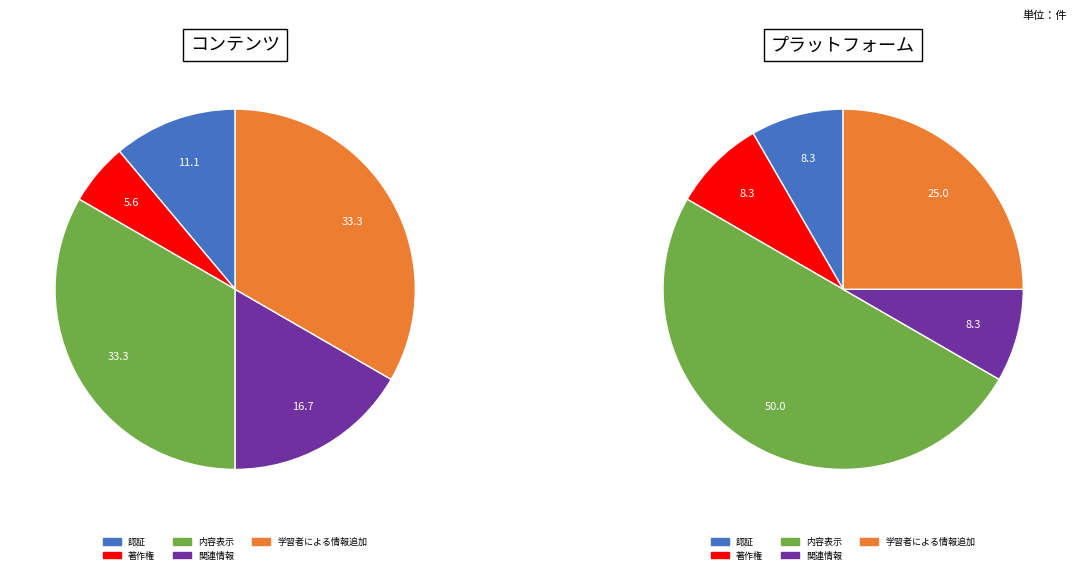

To the nearest percent, what is the combined percentage of プラットフォーム and コンテンツ?

100%